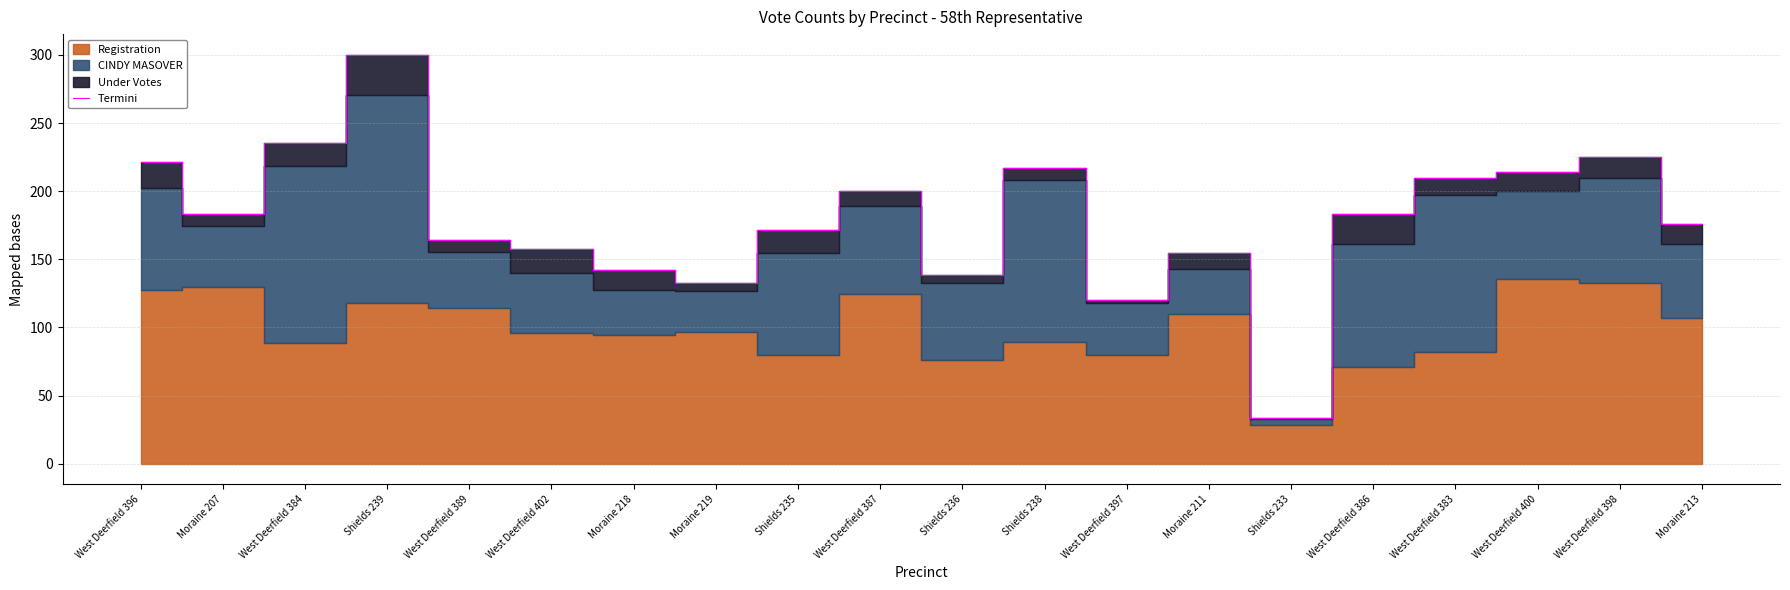

Reading left to right, list all the values displayed in this chart.

West Deerfield 396=221.3	Moraine 207=183.4	West Deerfield 384=235.6	Shields 239=300.2	West Deerfield 389=164.4	West Deerfield 402=157.3	Moraine 218=142.2	Moraine 219=132.6	Shields 235=171.8	West Deerfield 387=200.2	Shields 236=138.8	Shields 238=217.1	West Deerfield 397=120.1	Moraine 211=154.9	Shields 233=33.6	West Deerfield 386=183.1	West Deerfield 383=209.9	West Deerfield 400=214.3	West Deerfield 398=224.8	Moraine 213=176.1